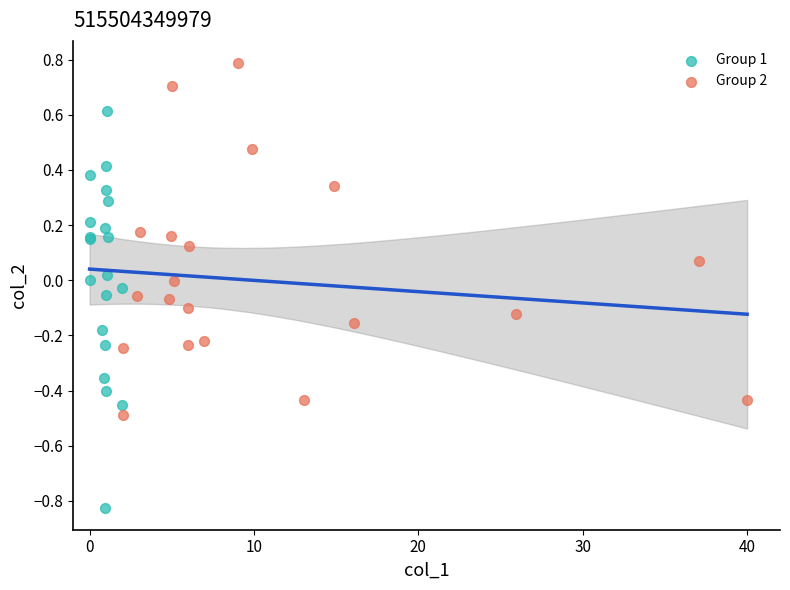

Which series reaches the minimum Y coordinate?

Group 1